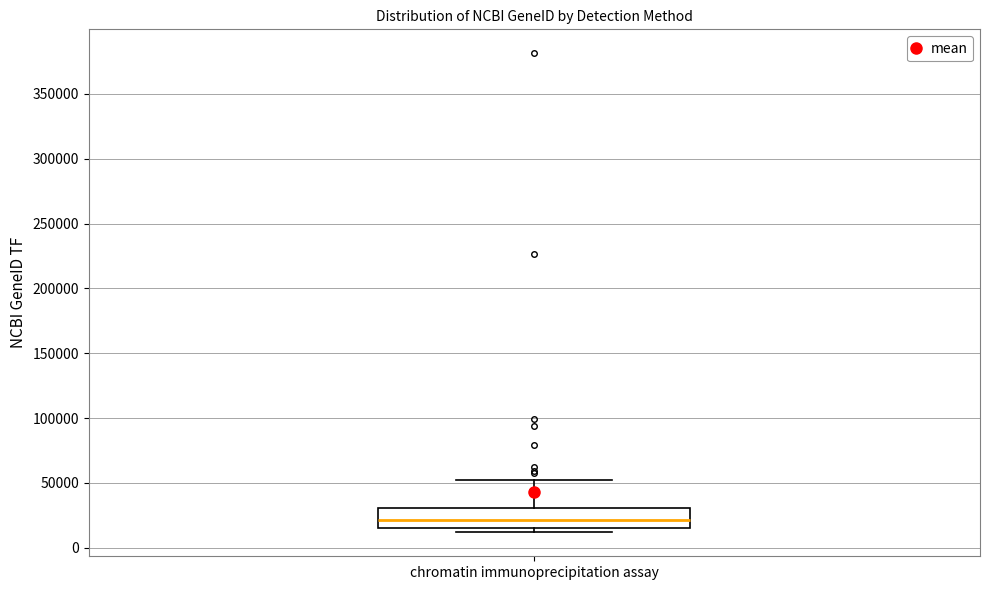

Transcribe this box plot: give where the median line is, the range the box spans, and where the two whiskers end, as read against the y-axis. The values are not printed on the chart, so give them approximately, as read against the axis.

median 20000, box 15000 to 30000, whiskers 10000 to 55000